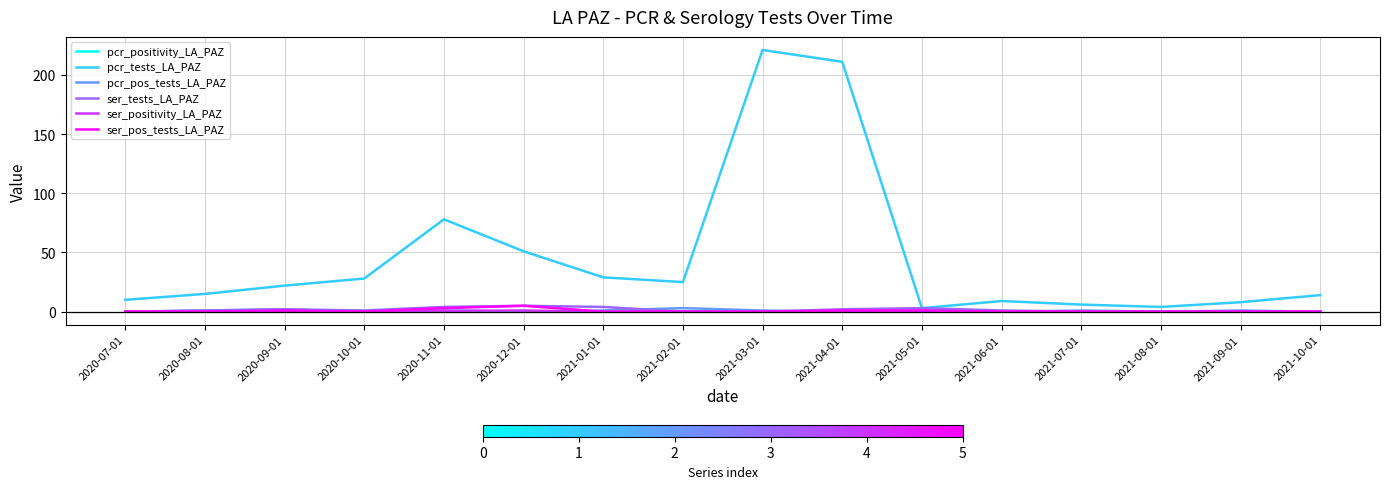

At which label is pcr_tests_LA_PAZ closest to 112?

2020-11-01